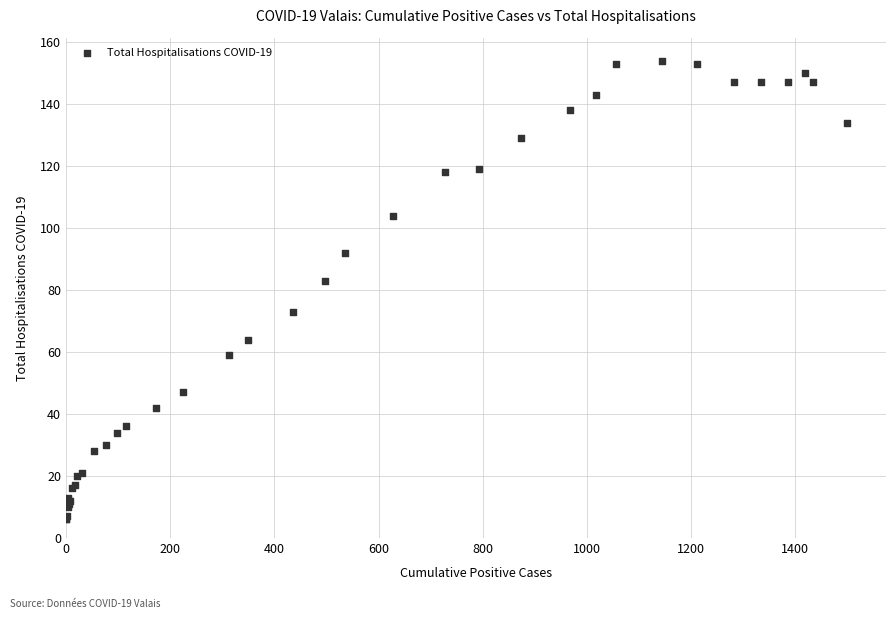

What Y value in the scatter plot is closest to 80?

83